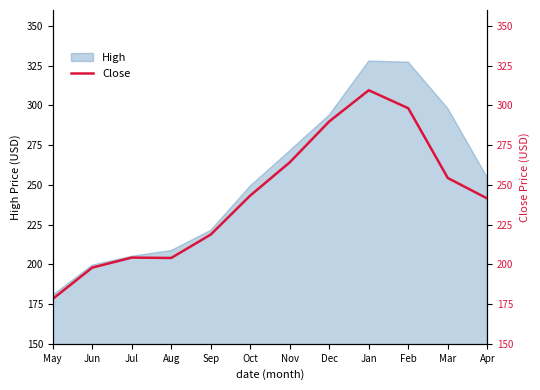

Rank the categories by value from lowest to highest.

May, Jun, Aug, Jul, Sep, Apr, Oct, Mar, Nov, Dec, Feb, Jan